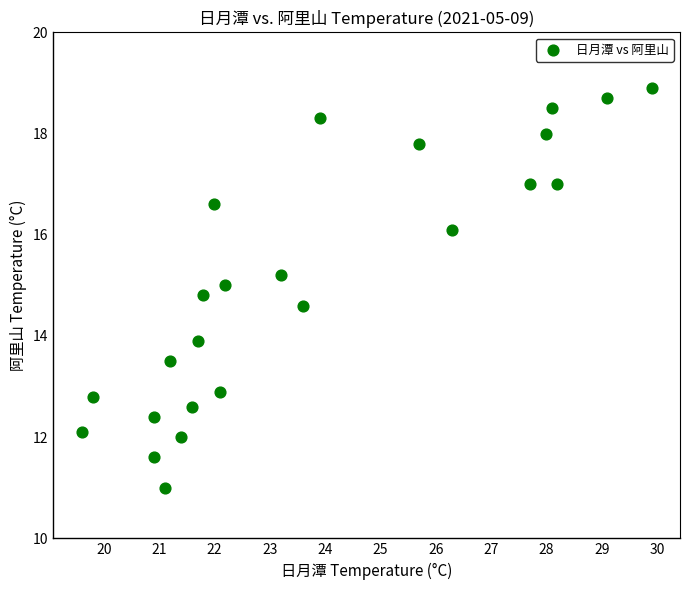

What is the range of Y values (max minus min)?

7.9